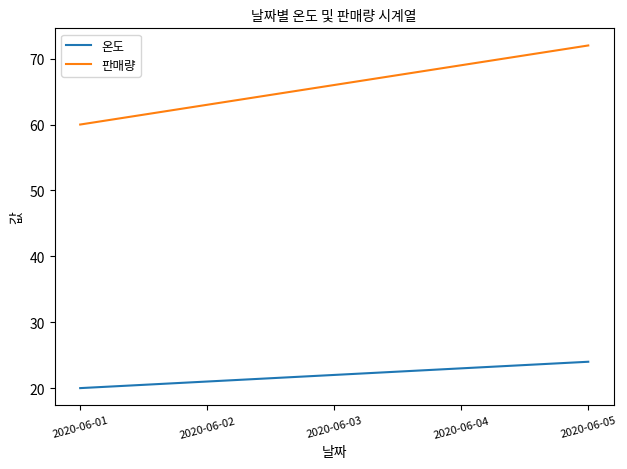

How many lines are shown in the chart?

2